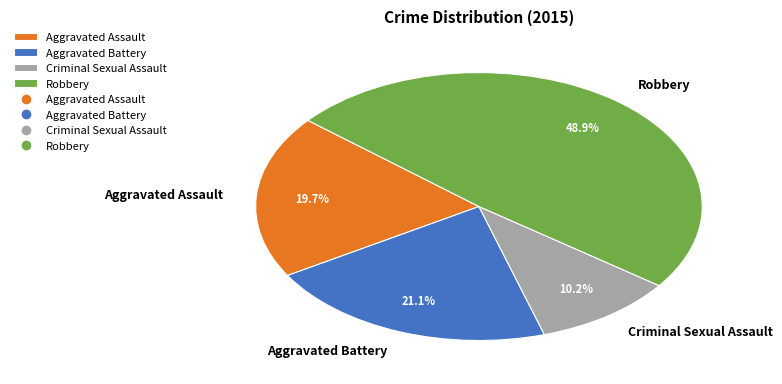

What percentage do Criminal Sexual Assault and Aggravated Battery together represent?

31.3%